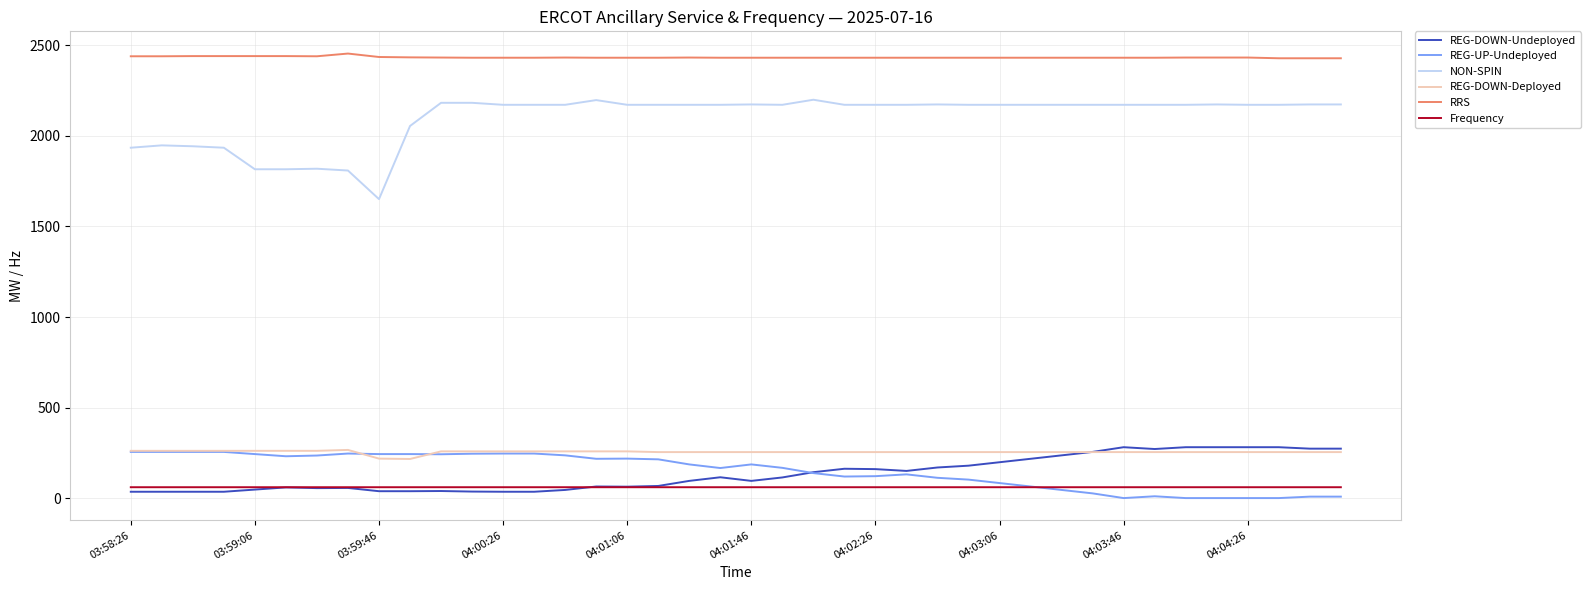

True or false: REG-DOWN-Deployed and NON-SPIN cross at least once.

False